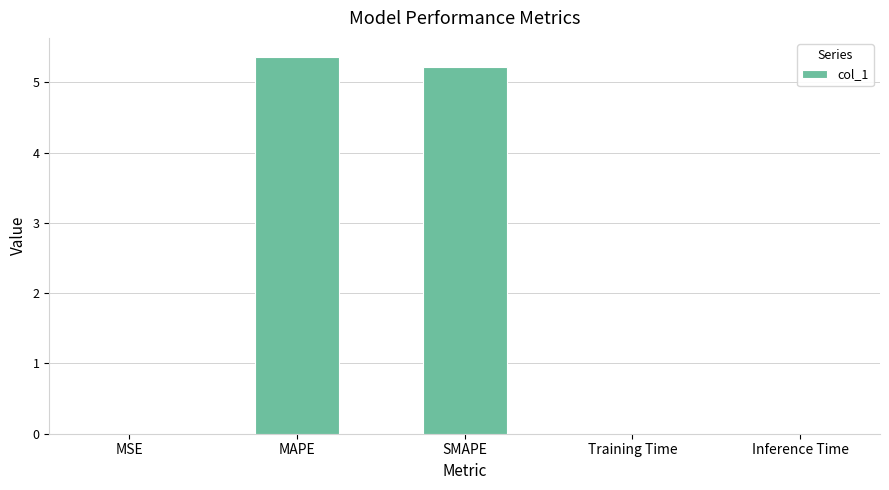

True or false: the data shows 0.0 at Inference Time.

True